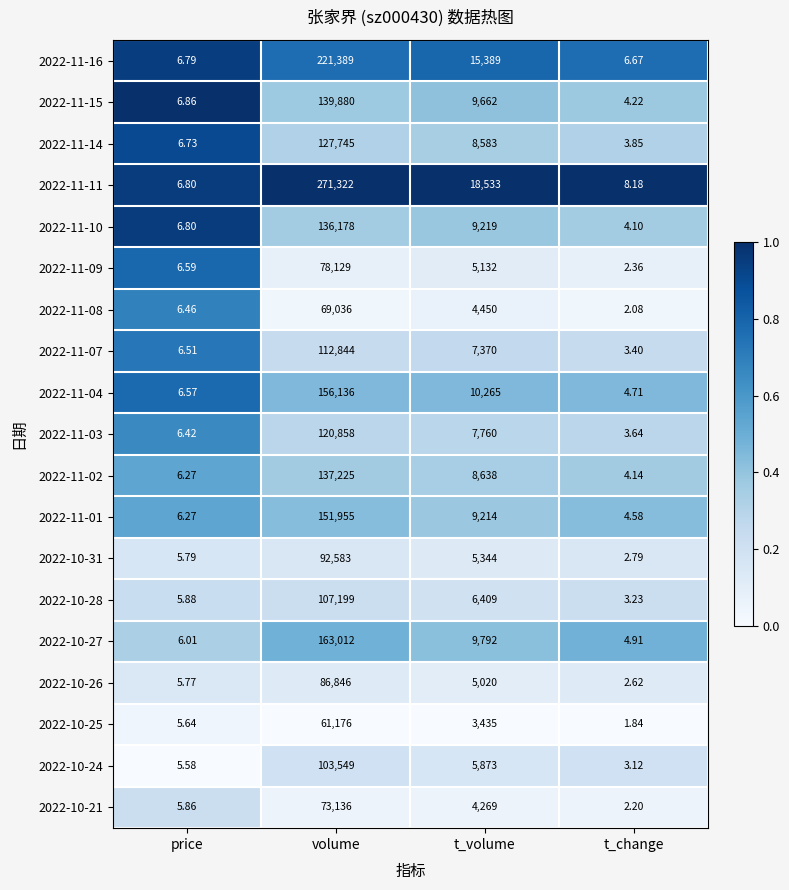

Which category has the lowest value in the 2022-11-07 series?

t_change